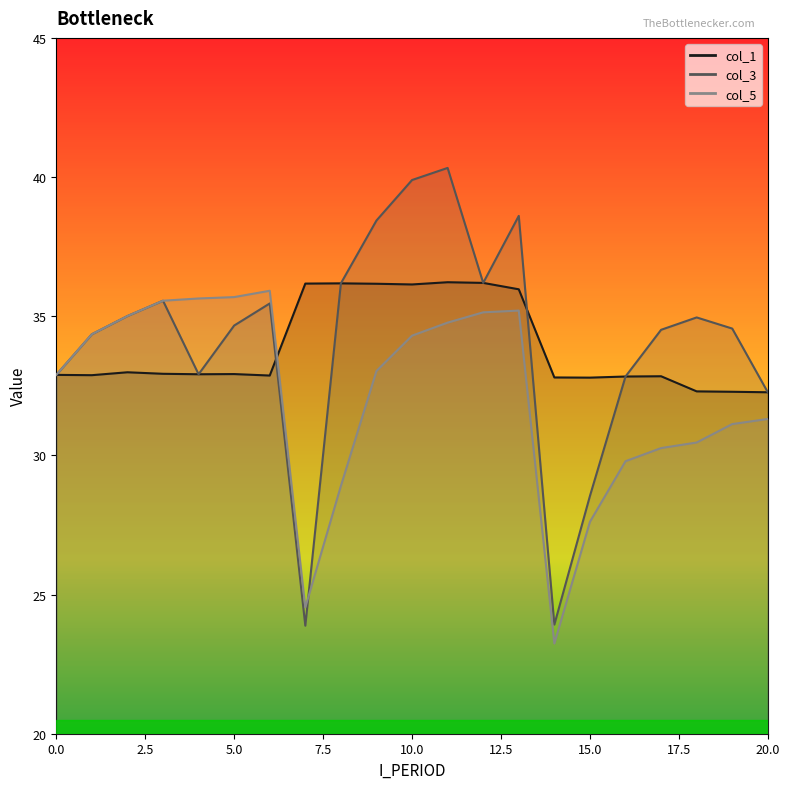

Which series ends up on top after the final intersection of col_5 and col_3?

col_3